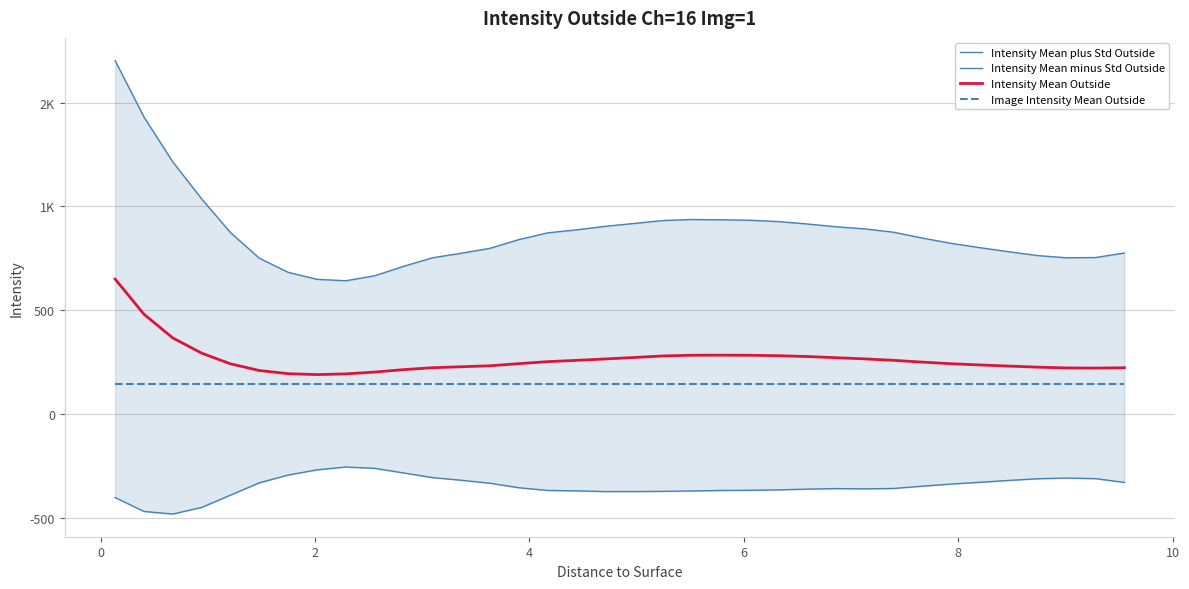

What is the difference between the maximum and minimum values in the Intensity Mean Outside series?

460.2